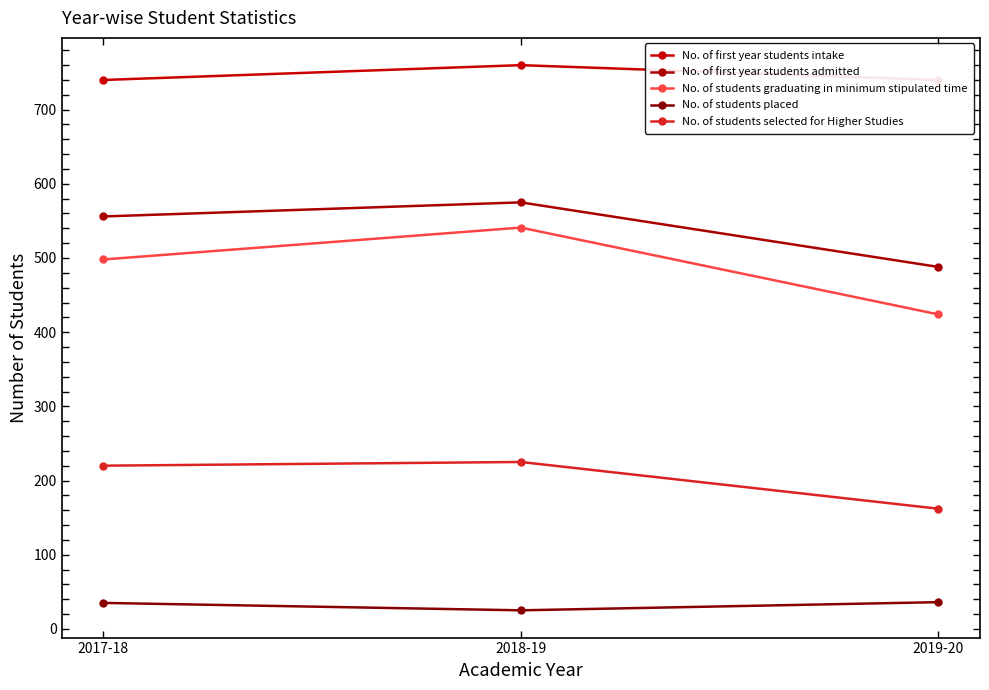

Rank the series by their maximum value, from lowest to highest.

No. of students placed, No. of students selected for Higher Studies, No. of students graduating in minimum stipulated time, No. of first year students admitted, No. of first year students intake